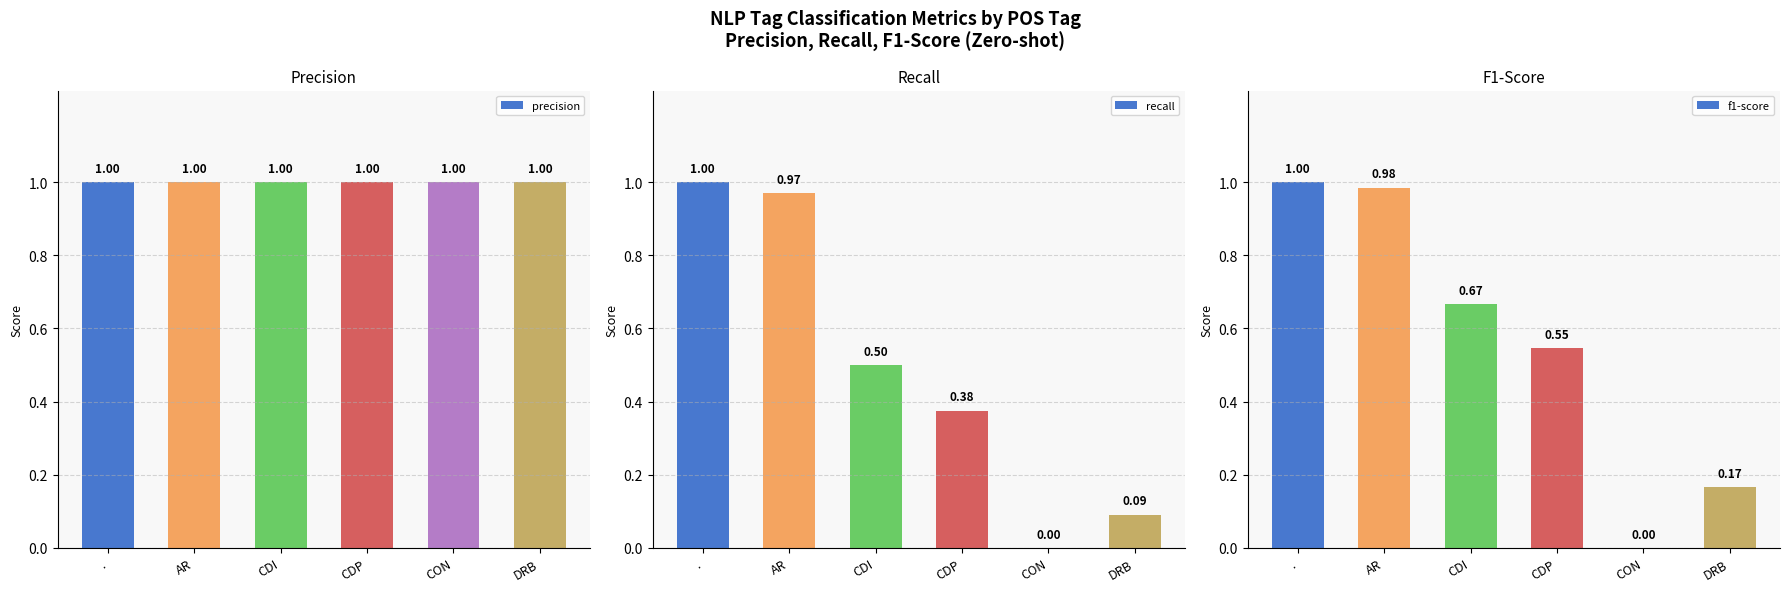

Which series has the widest spread of values?

recall